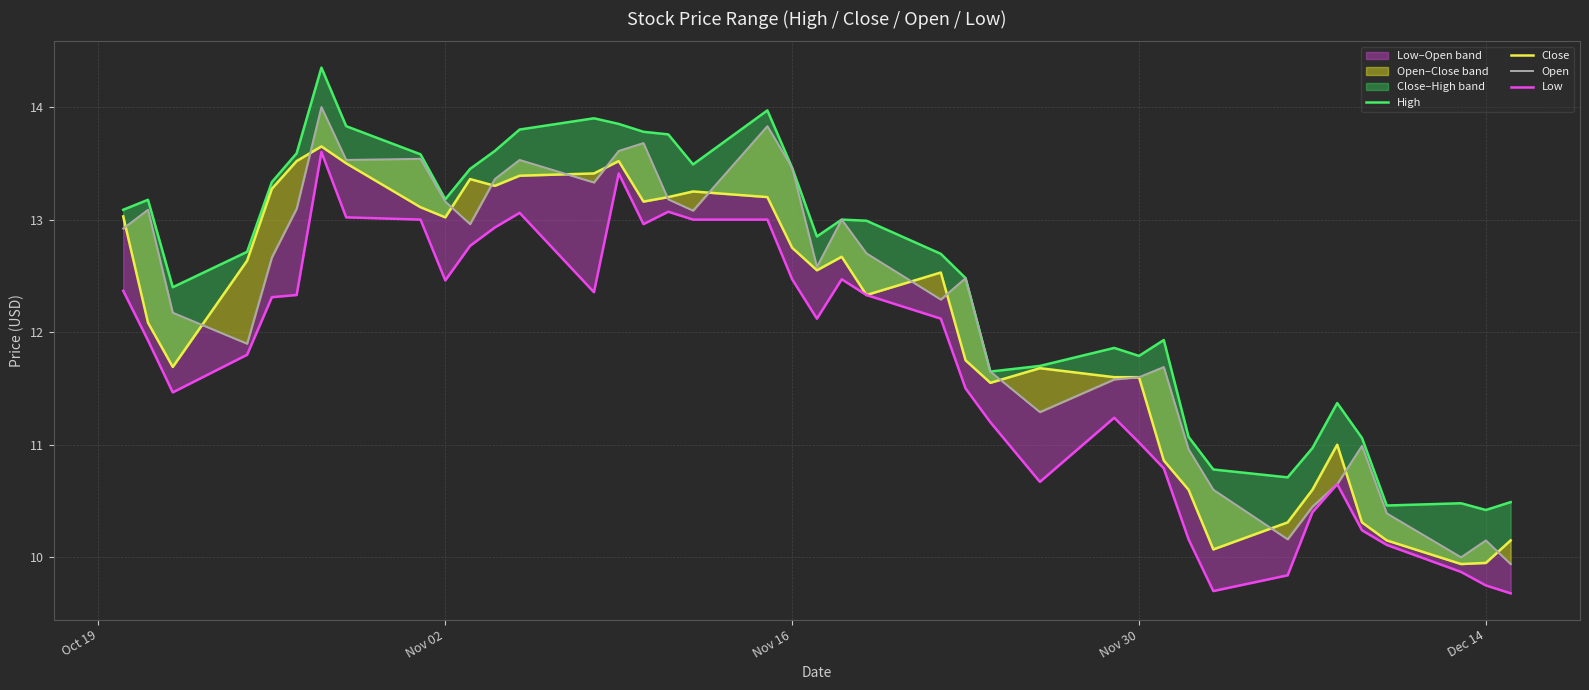

How many values in the Open series are below 12?

16